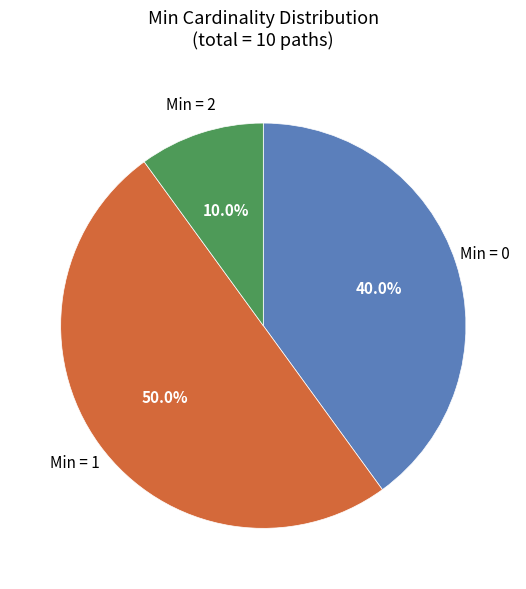

How many slices are in this pie chart?

3